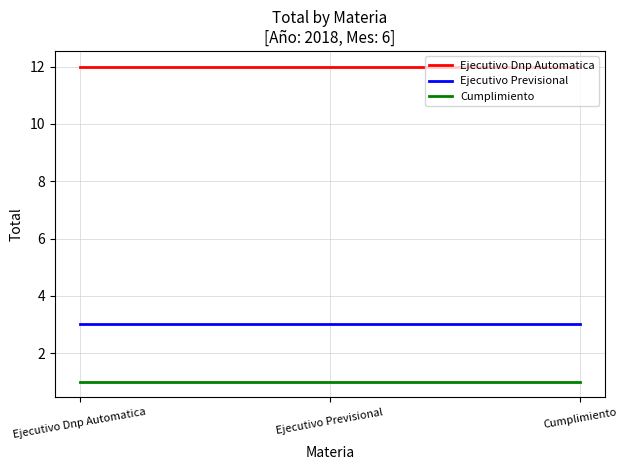

The Cumplimiento series shows 1 at Ejecutivo Previsional. True or false?

True